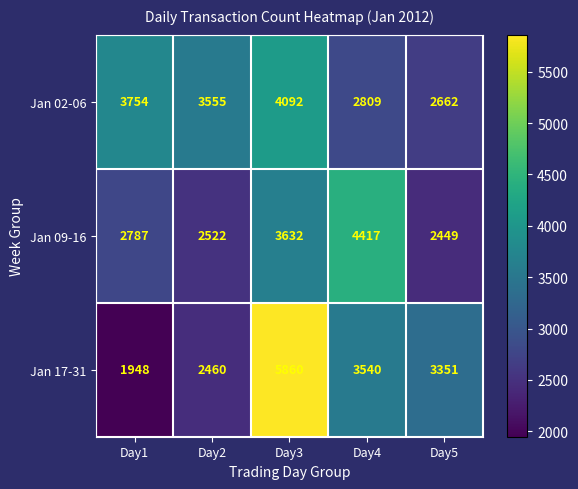

At which category does the chart reach its minimum across all series?

Day1